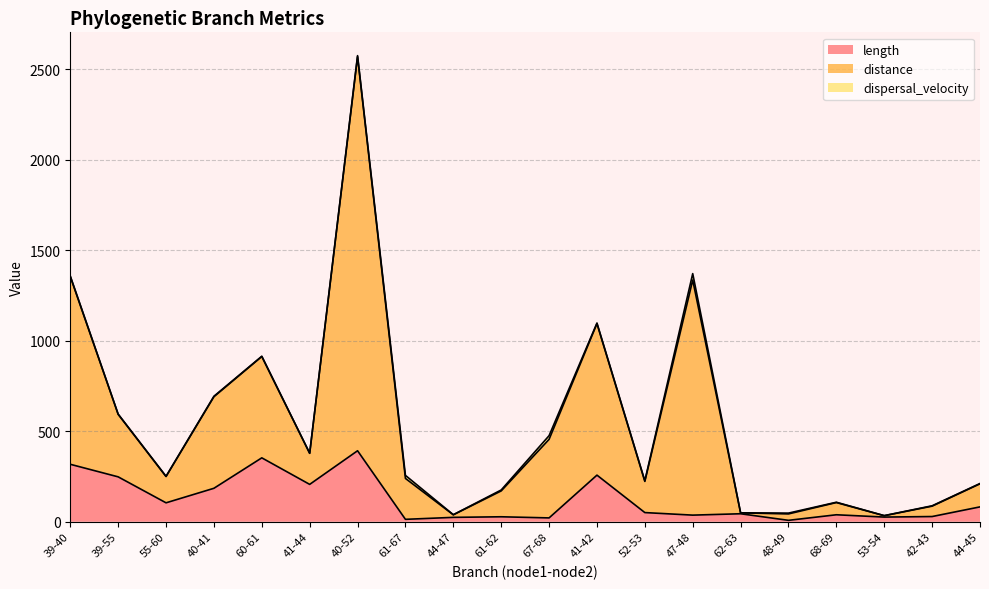

Reading left to right, what are all the values shown in this chart?

length: 317.5	248.1	104.7	184.9	353.1	206.5	392.2	13.4	24.3	27.5	21.3	257.6	50.7	36.6	44.2	7.9	38.6	25.9	28.8	82.2
distance: 1357.9	594.9	251.2	693.4	914.4	378.8	2575.0	256.2	39.0	175.6	475.6	1097.8	226.3	1370.8	49.3	47.8	107.8	33.8	88.2	211.3